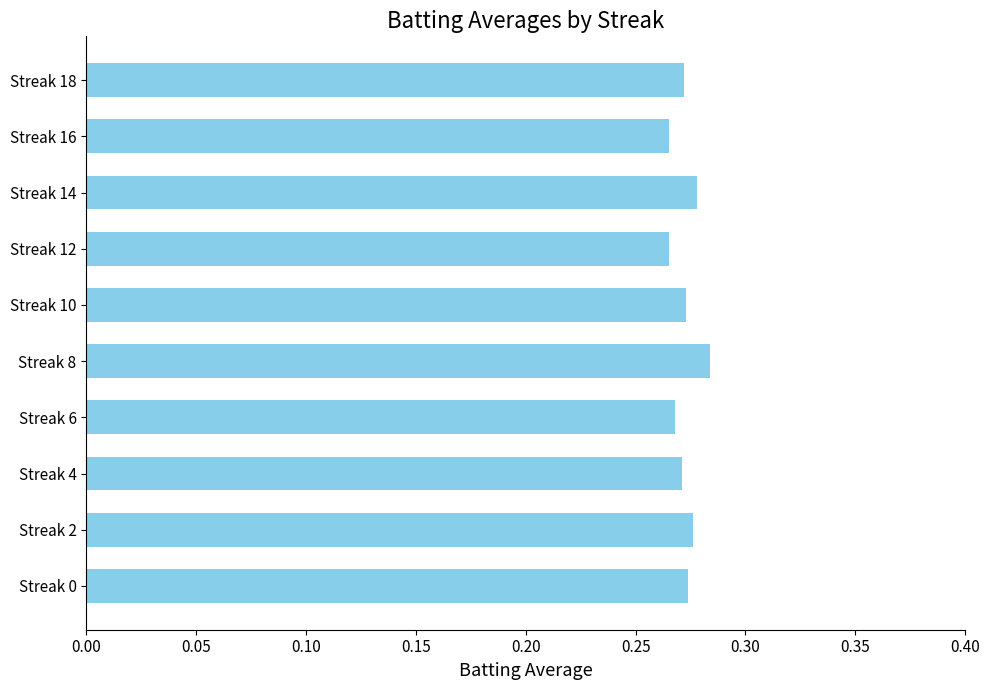

The value at Streak 18 is 0.2. True or false?

False